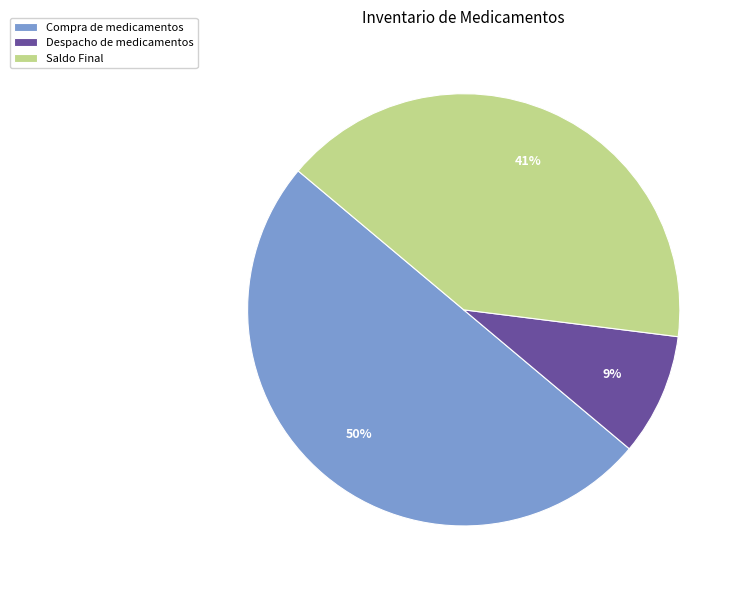

Rank the categories by value from highest to lowest.

Compra de medicamentos, Saldo Final, Despacho de medicamentos